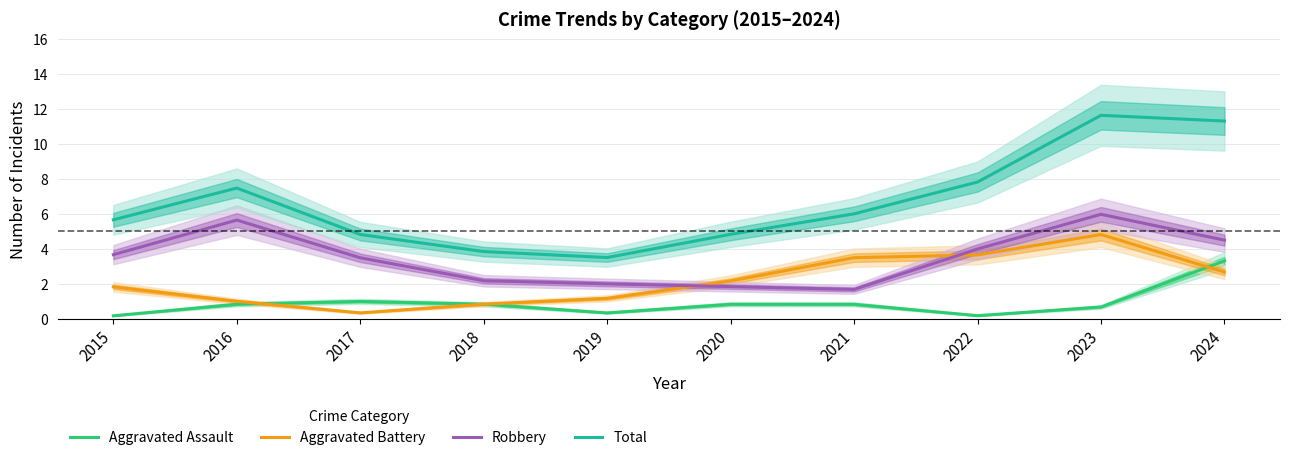

List the labels in order of Aggravated Assault value, largest first.

2024, 2017, 2018, 2016, 2020, 2021, 2023, 2019, 2022, 2015